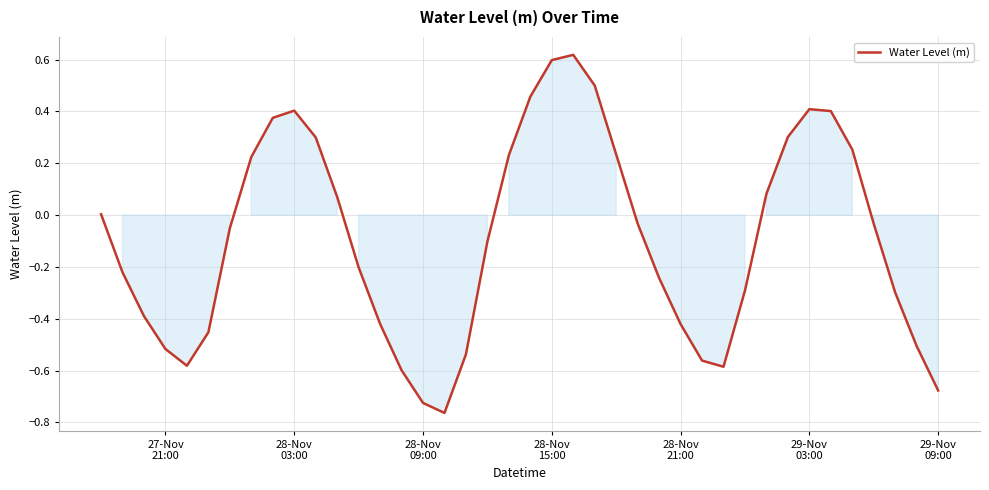

What is the difference between the maximum and minimum values?

1.4